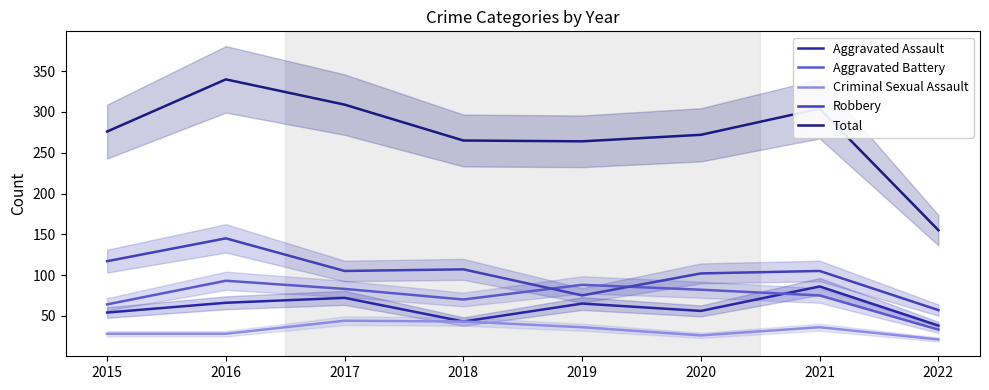

Is it true that Aggravated Battery equals 88 at 2019?

True